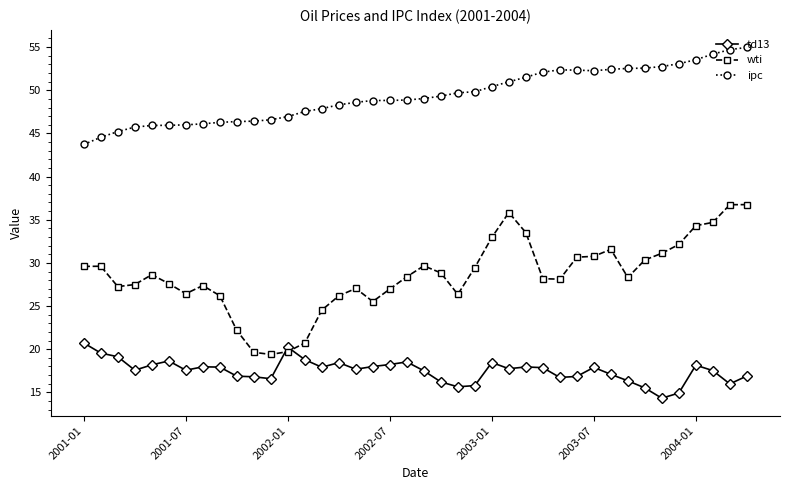

True or false: td13 has more than 1 points higher than both neighbors.

True